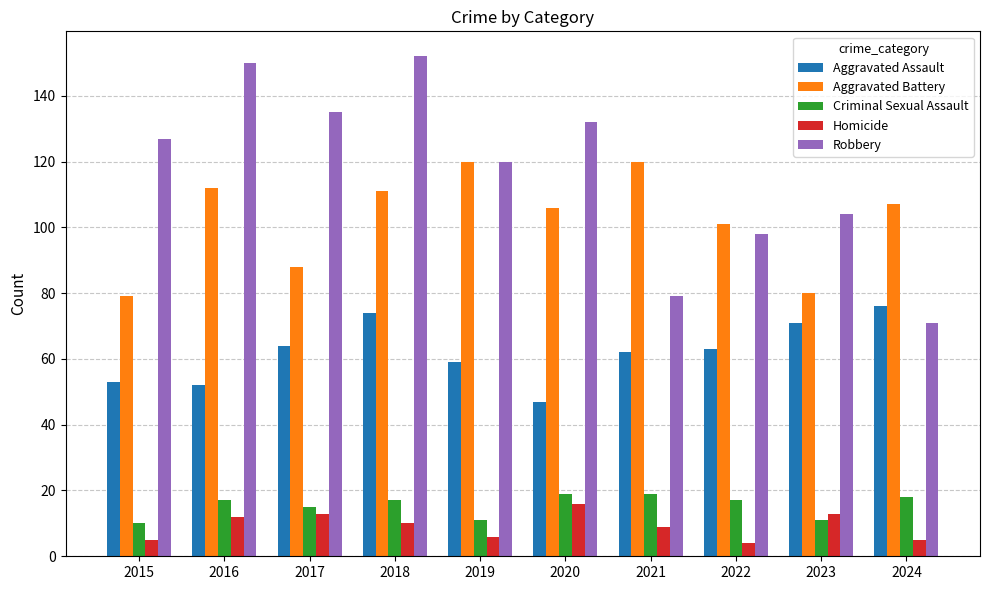

What is the greatest value displayed?

152